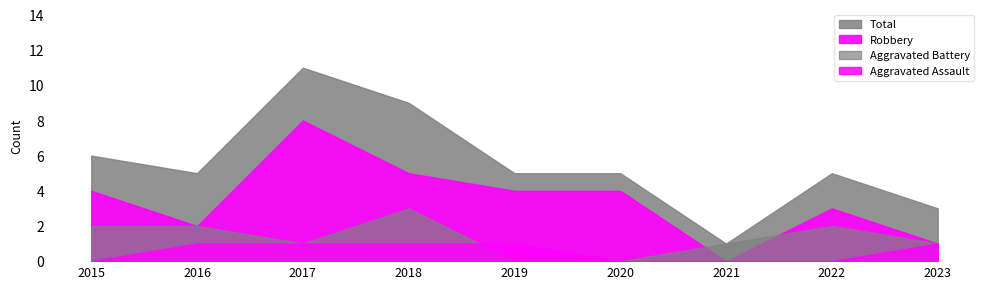

Which series changed the most between 2016 and 2018?

Total